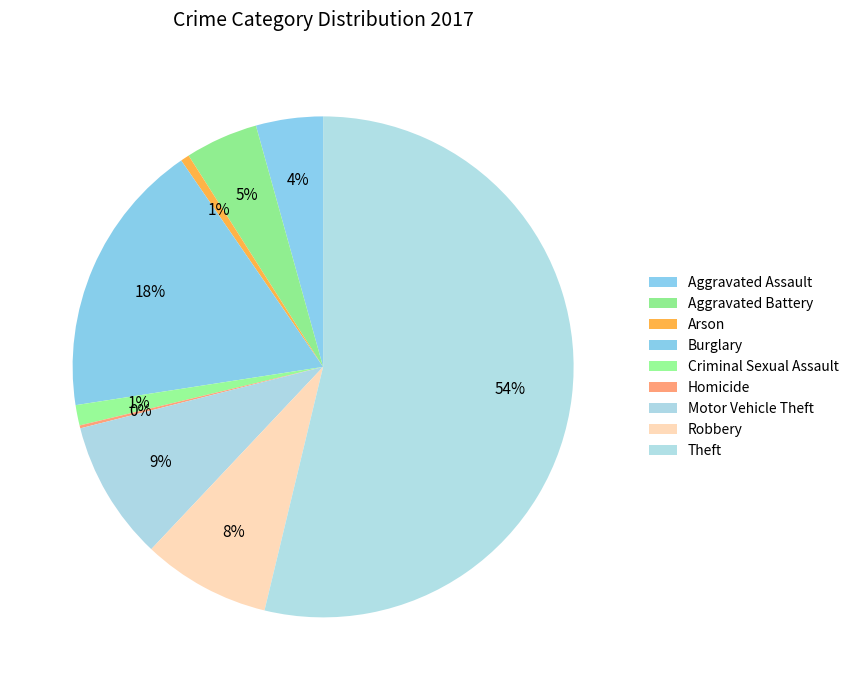

Combined, what portion of the pie is Aggravated Assault and Aggravated Battery?

9.0%